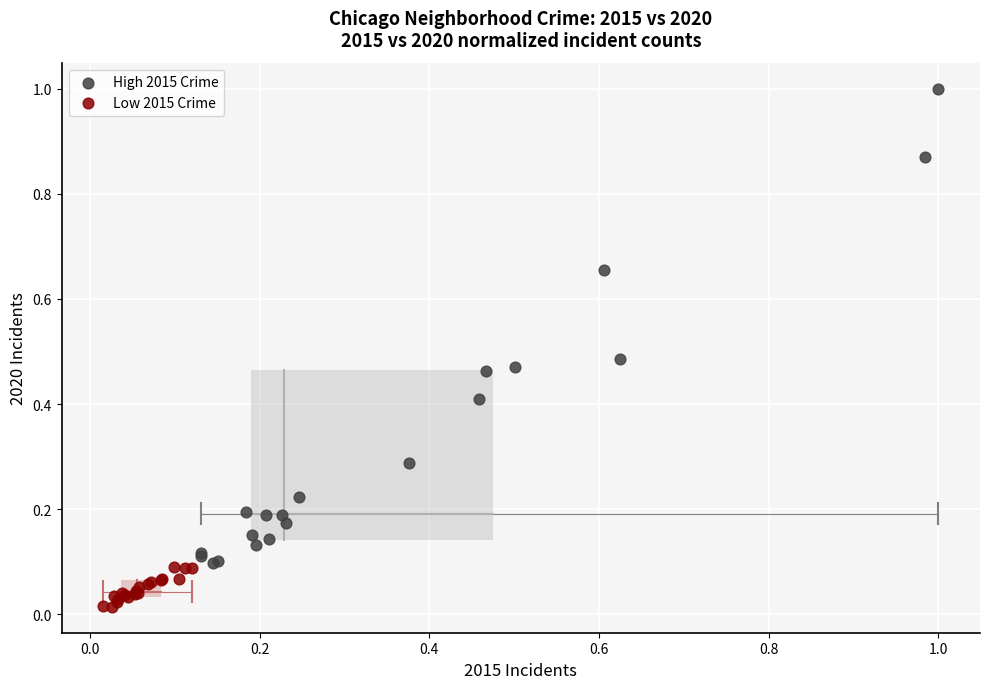

What are all the series names shown in the legend?

High 2015 Crime, Low 2015 Crime